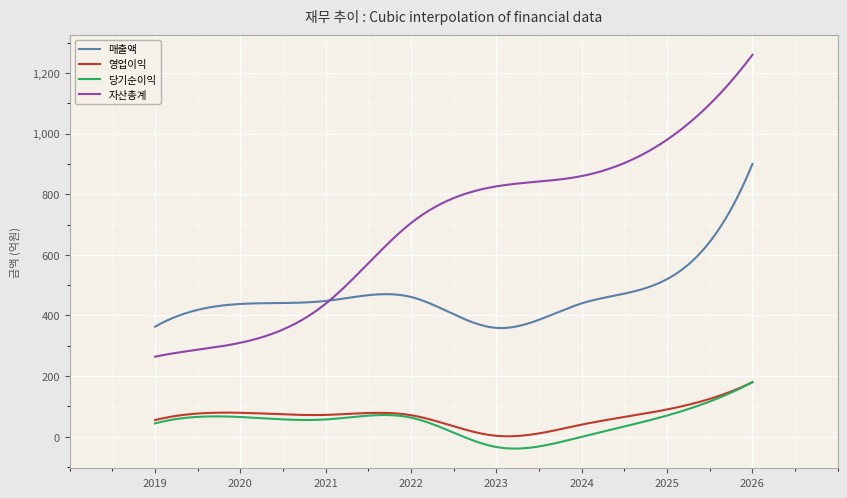

Which series has the largest total across all categories?

자산총계